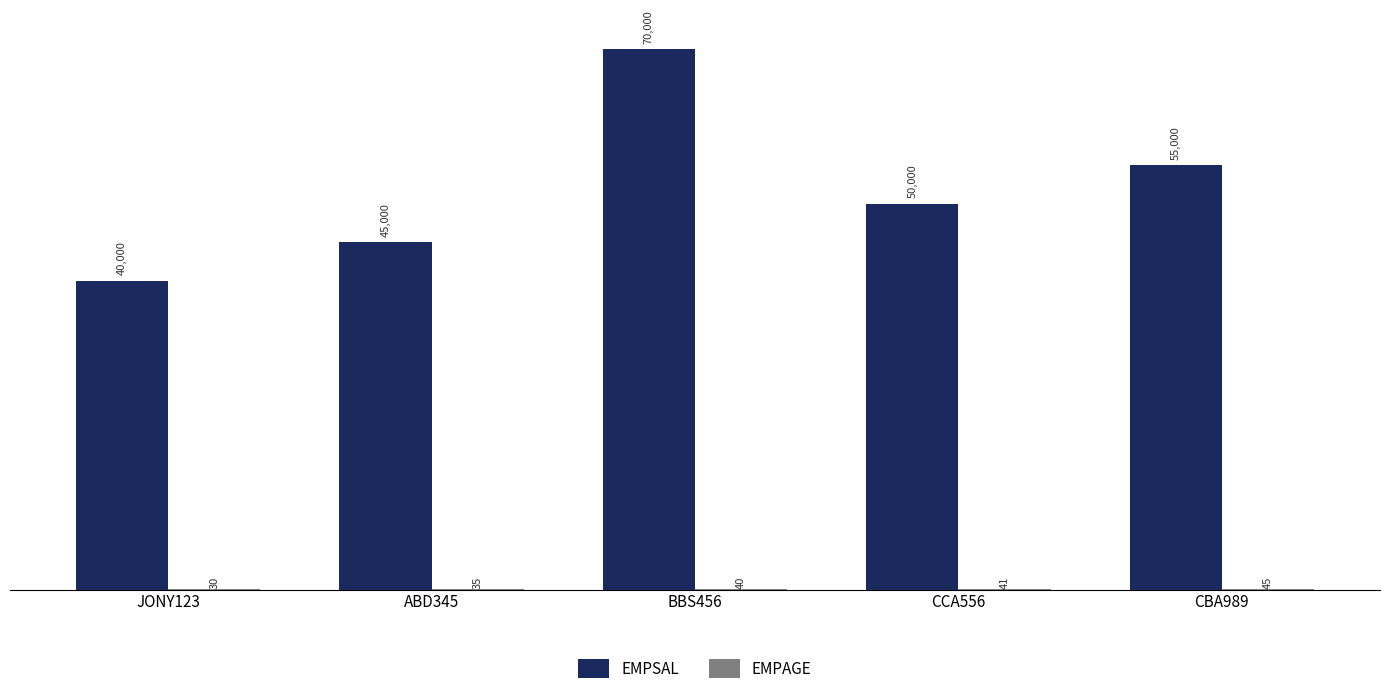

How many groups of bars are there?

5